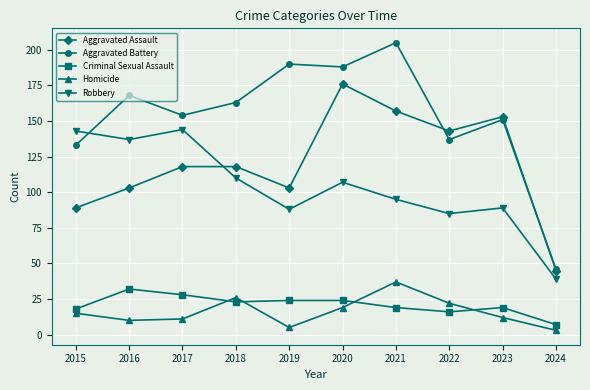

How many categories are shown in the chart?

10